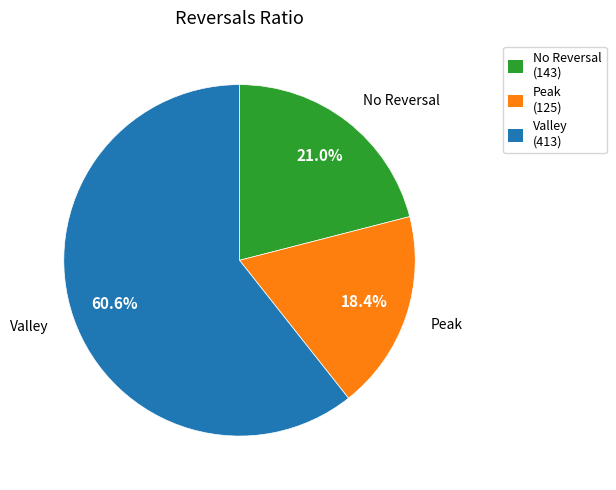

Is there a majority slice in this chart?

Yes